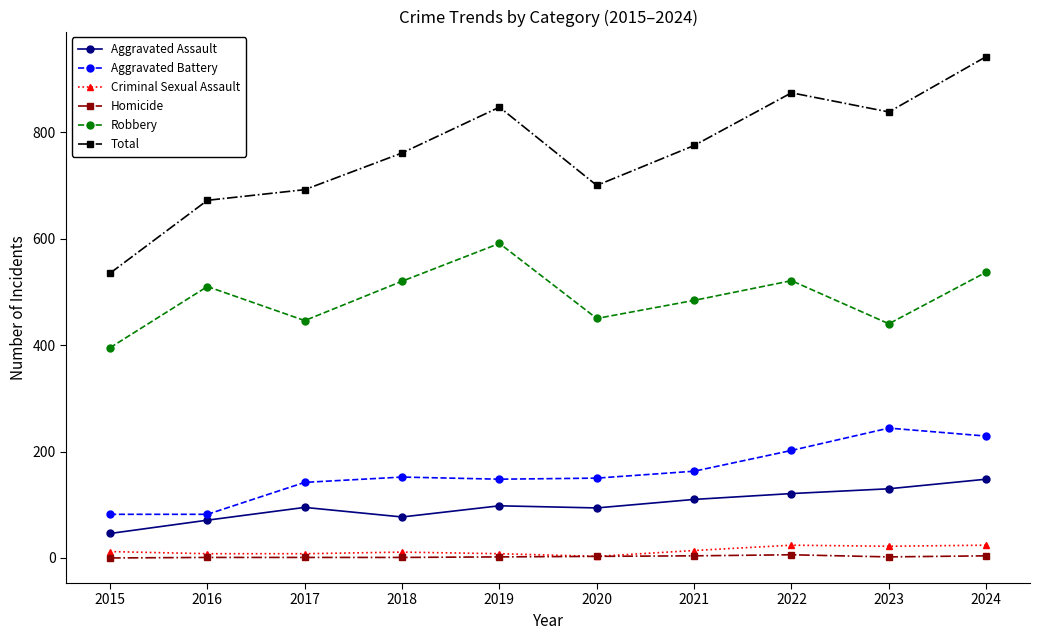

Which category has the highest value in the Robbery series?

2019